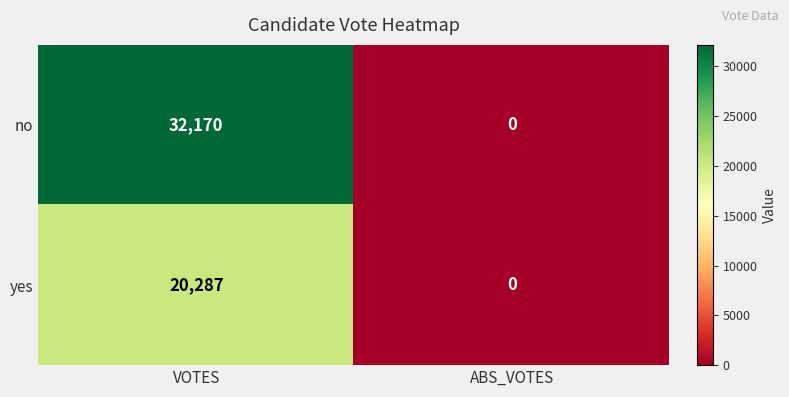

True or false: no has a value of 21068 at ABS_VOTES.

False